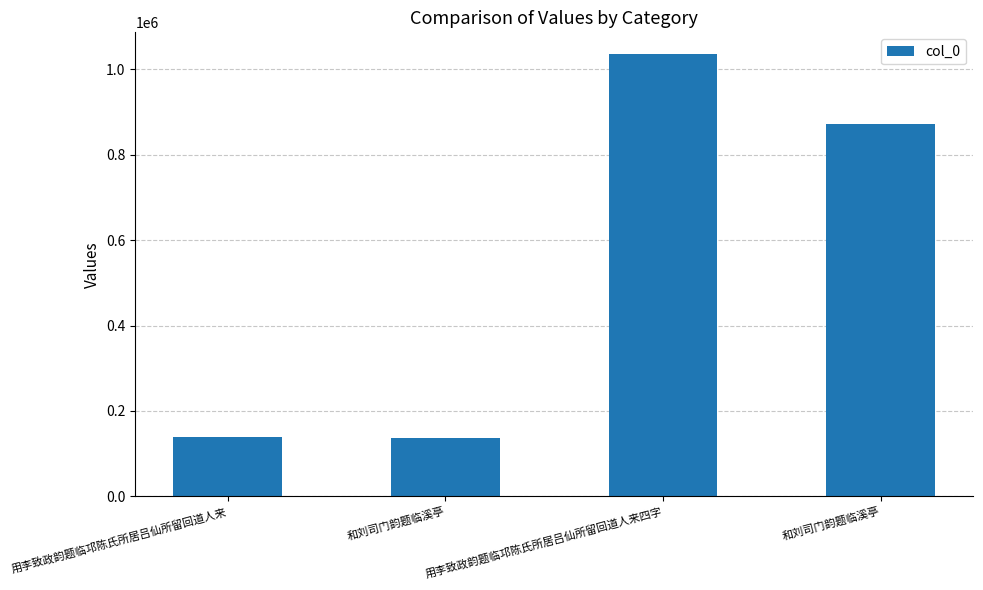

Reading right to left, list all the values displayed in this chart.

和刘司门韵题临溪亭=870743	用李致政韵题临邛陈氏所居吕仙所留回道人来四字=1034629	和刘司门韵题临溪亭=136591	用李致政韵题临邛陈氏所居吕仙所留回道人来=139826